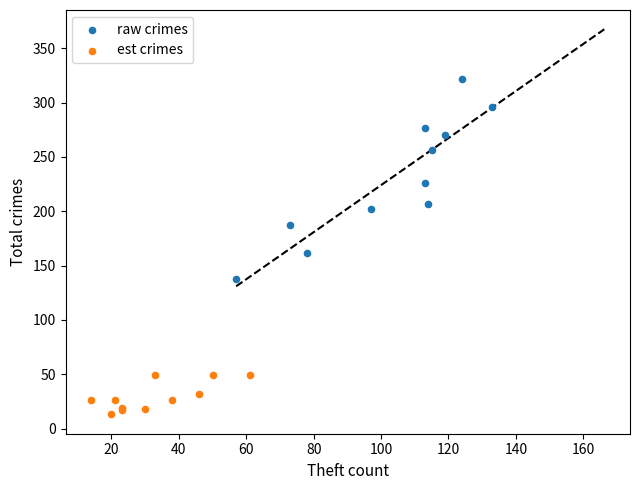

Which series contains the highest Y value?

raw crimes